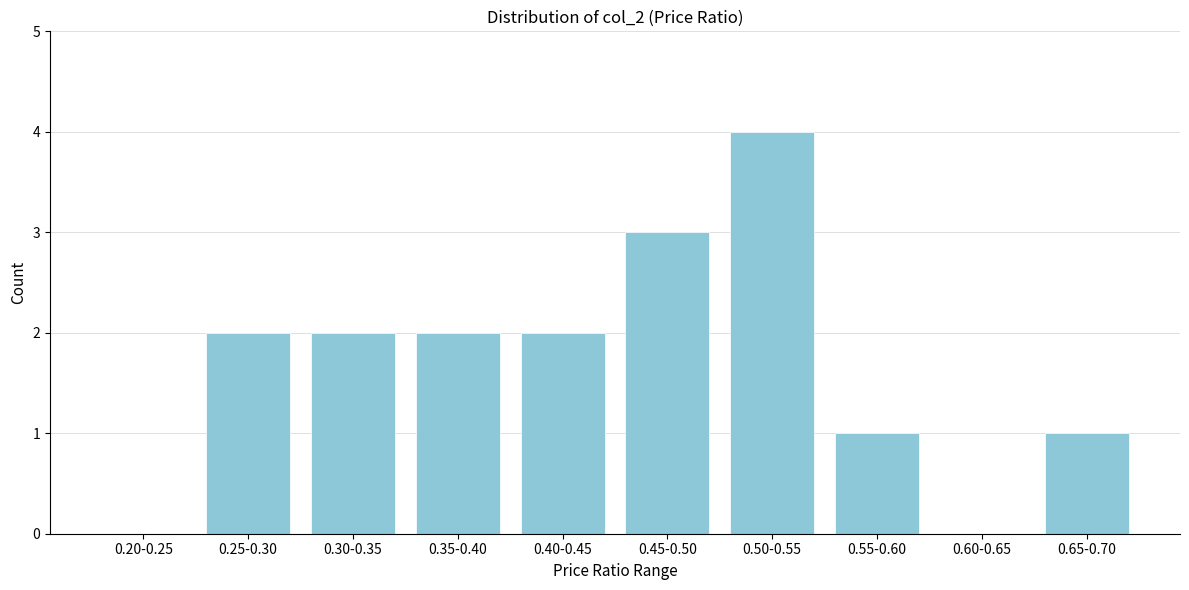

Reading left to right, what are all the values shown in this chart?

0.20-0.25=0	0.25-0.30=2	0.30-0.35=2	0.35-0.40=2	0.40-0.45=2	0.45-0.50=3	0.50-0.55=4	0.55-0.60=1	0.60-0.65=0	0.65-0.70=1